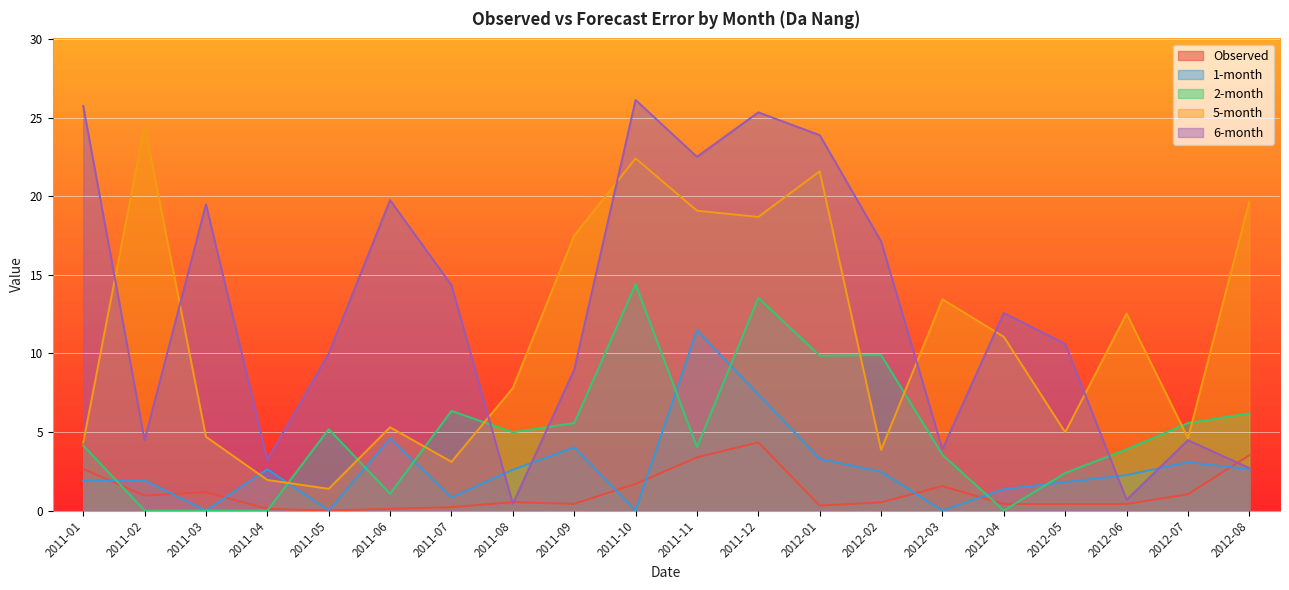

List the labels in order of 1-month value, largest first.

2011-11, 2011-12, 2011-06, 2011-09, 2012-01, 2012-07, 2011-04, 2012-08, 2011-08, 2012-02, 2012-06, 2011-02, 2011-01, 2012-05, 2012-04, 2011-07, 2011-03, 2011-05, 2011-10, 2012-03